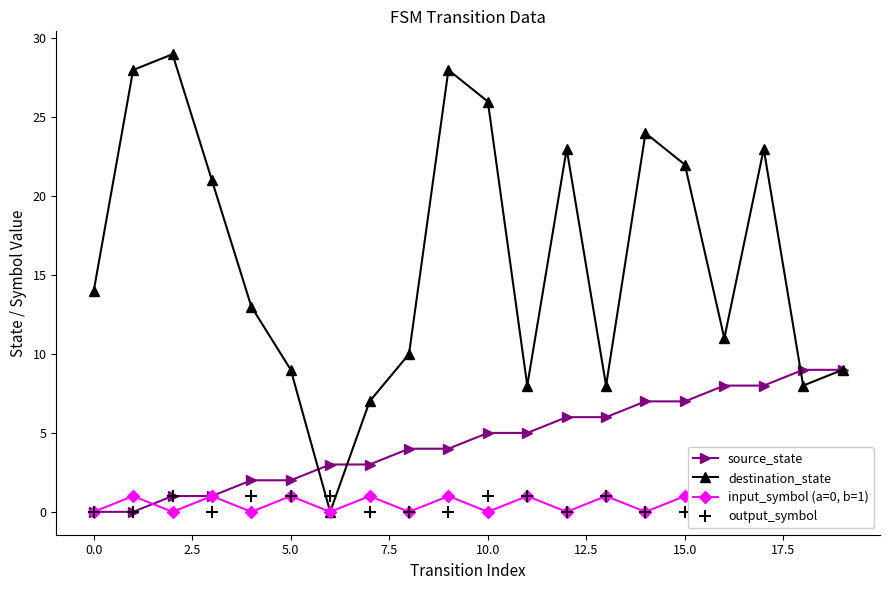

What is the difference between the second highest and second lowest values in the source_state series?

9